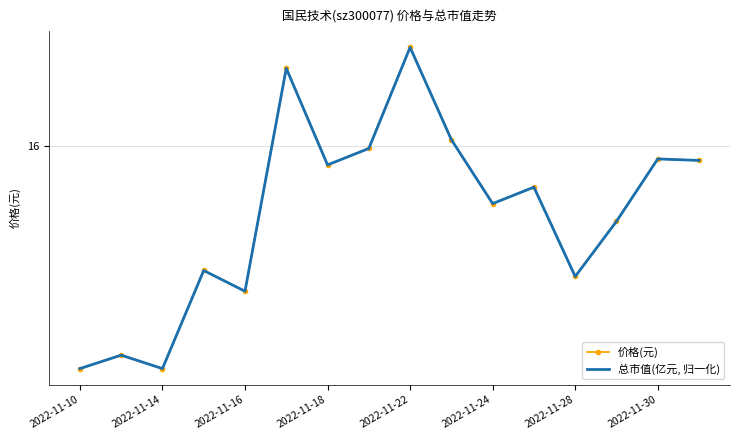

What are all the series names shown in the legend?

价格(元), 总市值(亿元, 归一化)